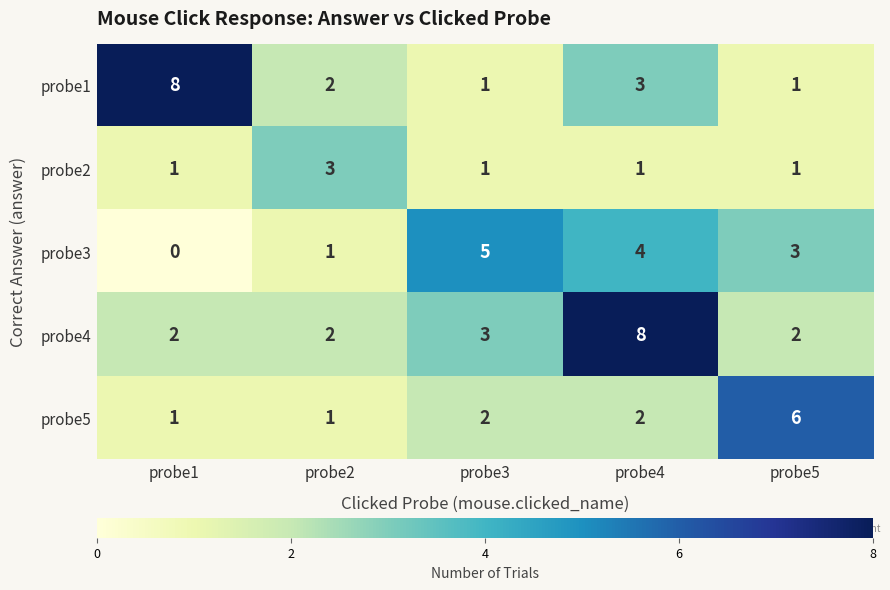

What is the difference between the highest and lowest values at probe3?

4